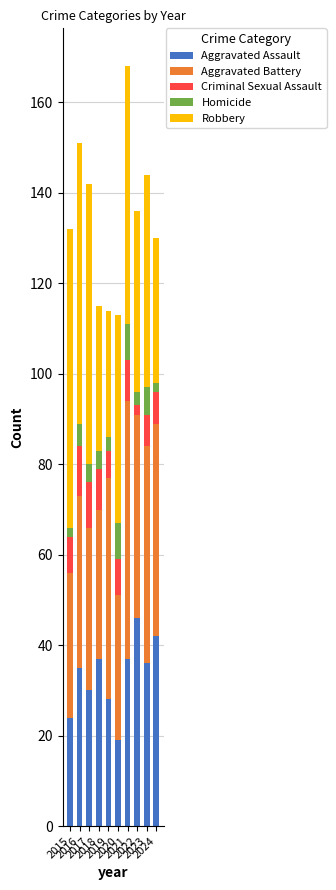

What is the highest value of the Aggravated Assault series?

46